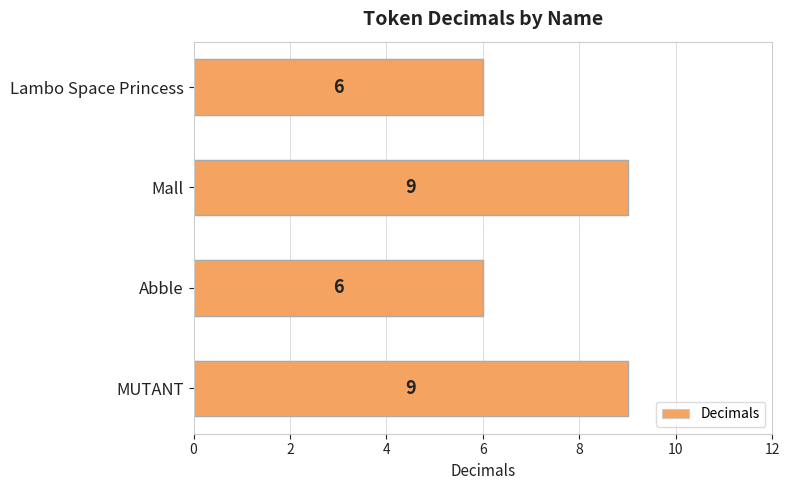

Reading bottom to top, transcribe all the data shown in this chart.

MUTANT=9	Abble=6	Mall=9	Lambo Space Princess=6